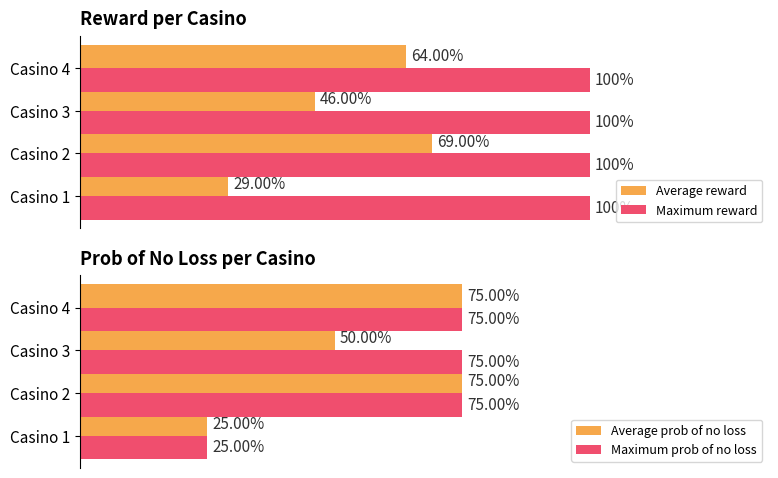

Which has a higher value, Casino 4 or Casino 3?

Casino 4